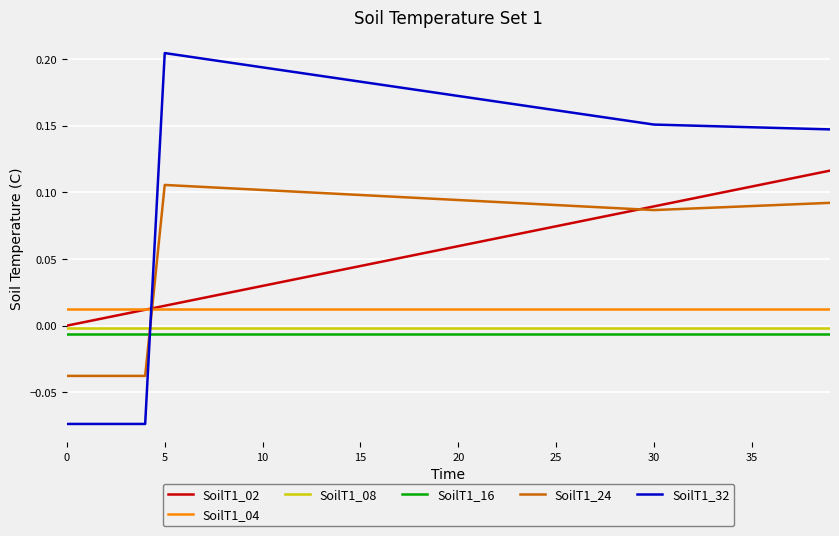

Which series has the largest range (max minus min)?

SoilT1_32